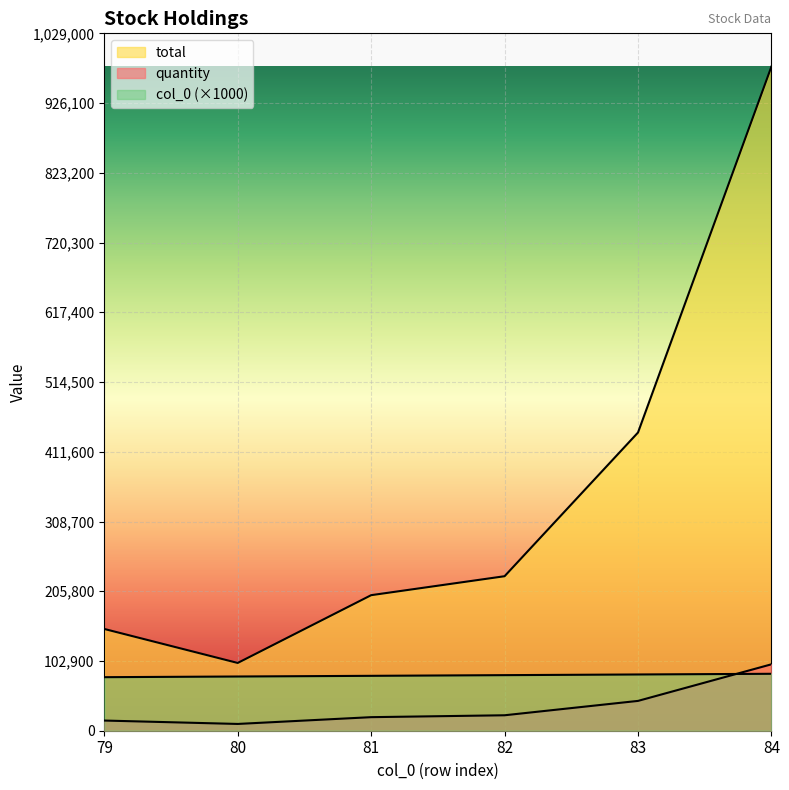

Which category has the highest value in the quantity series?

84